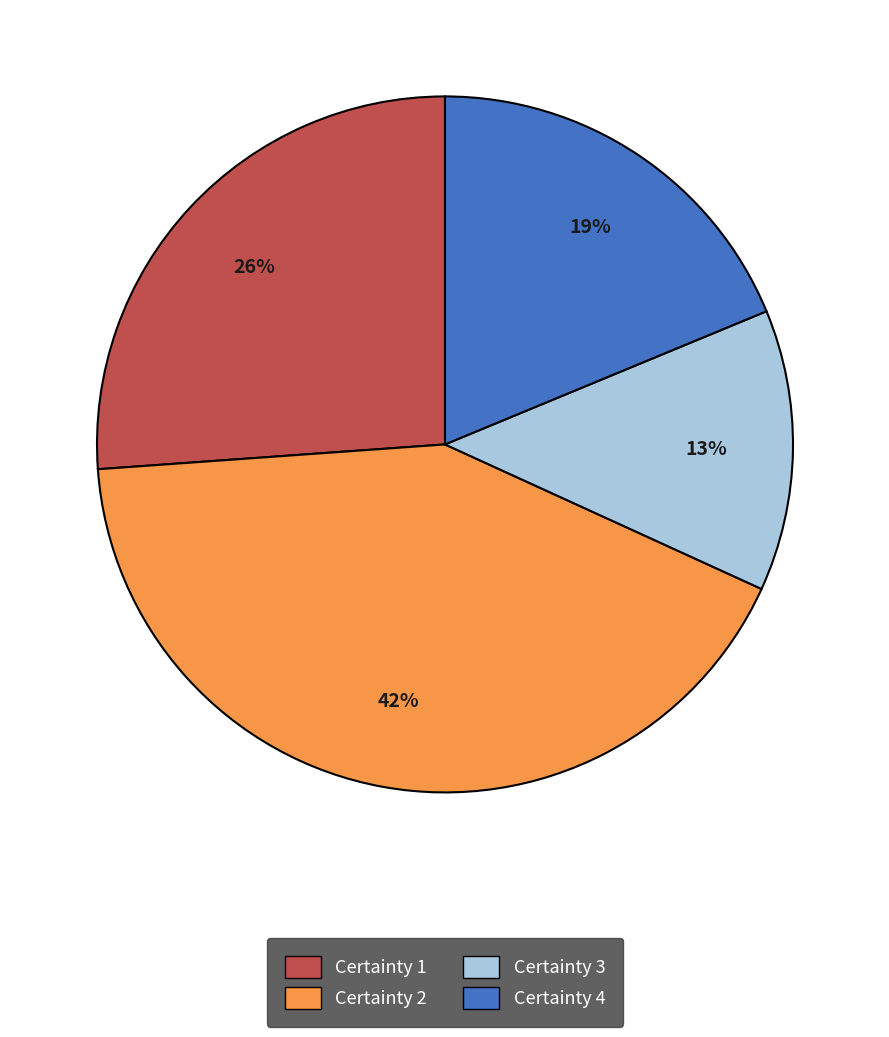

What is the ratio of the value at Certainty 1 to the value at Certainty 4?

1.4